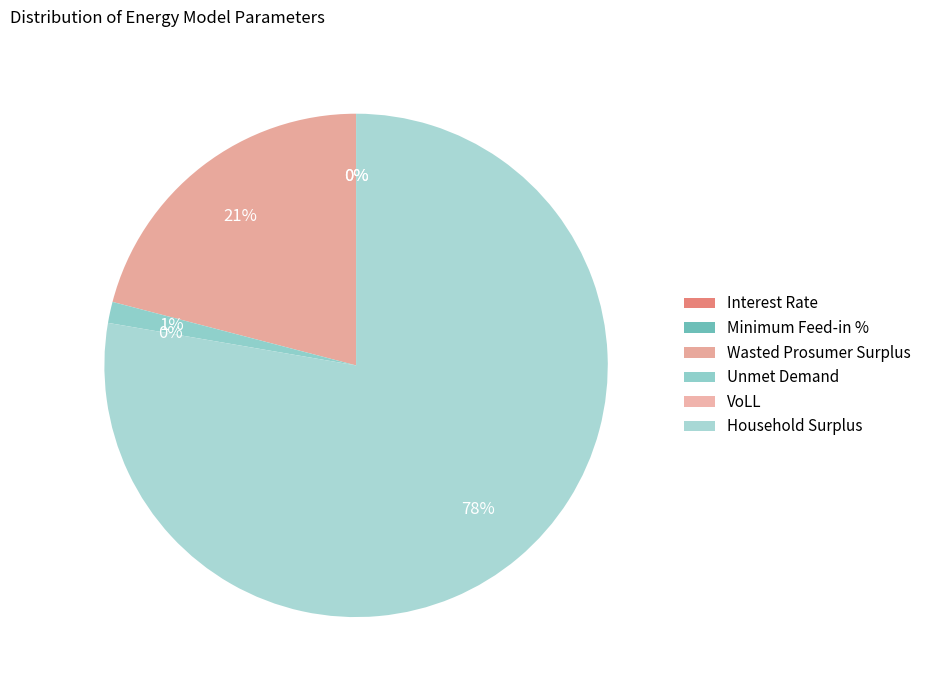

To the nearest percent, what is the combined percentage of Unmet Demand and Minimum Feed-in %?

1%